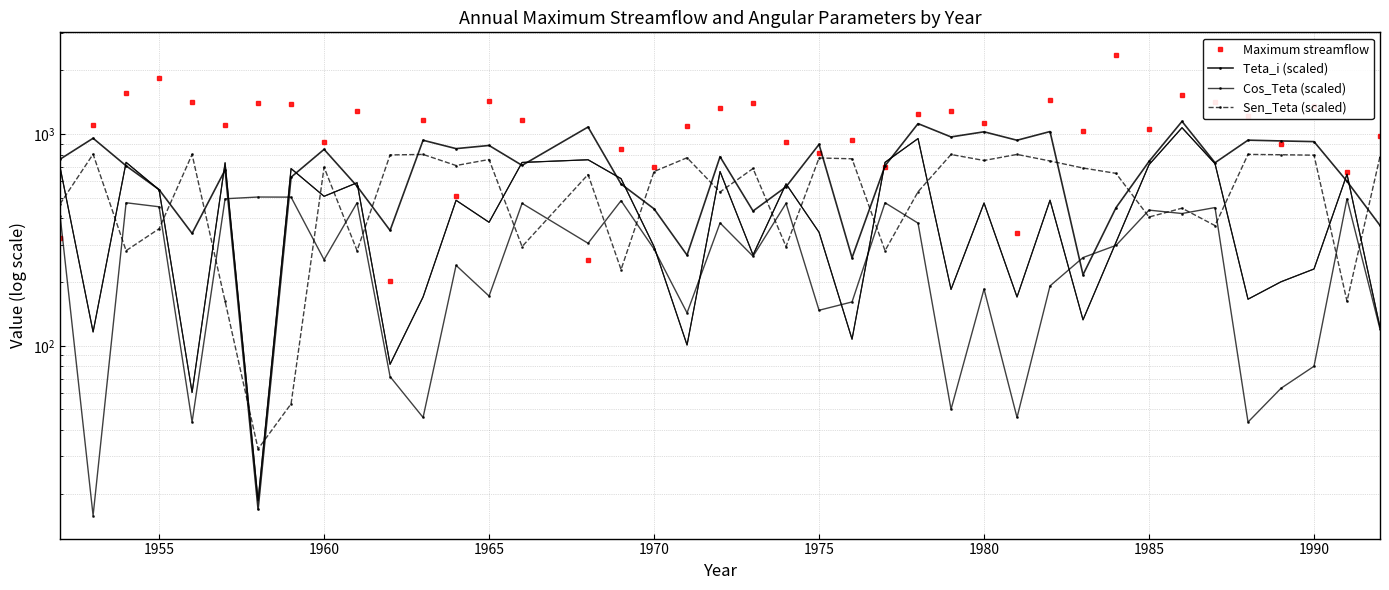

How many times do Maximum streamflow and Teta_i (scaled) cross each other?

15